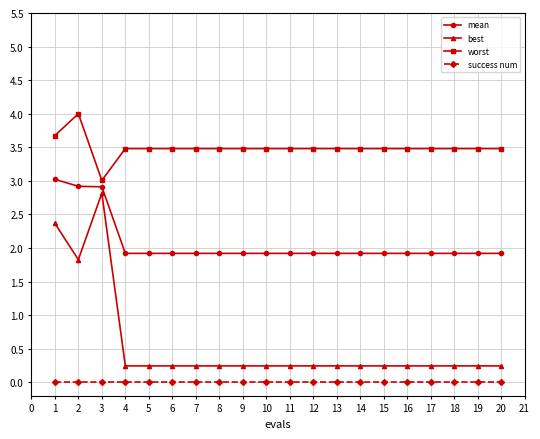

The value of mean at 18 is 3.4. True or false?

False